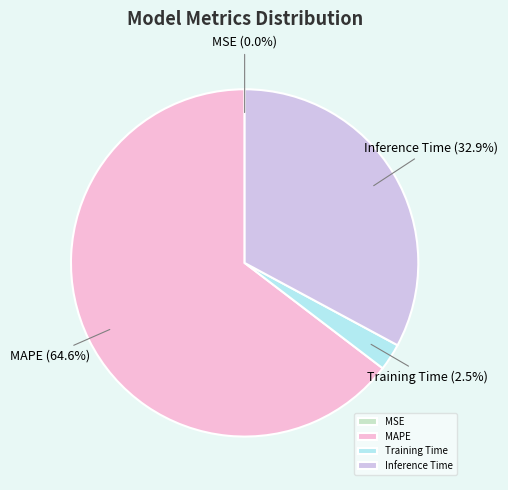

What is the largest slice in the pie chart?

MAPE